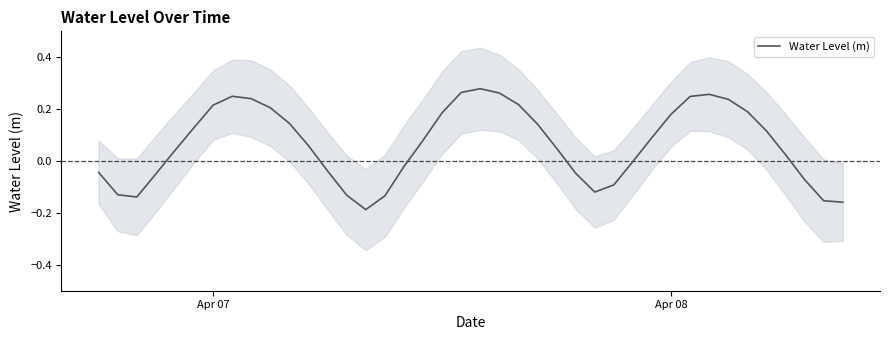

What is the average value?

0.1